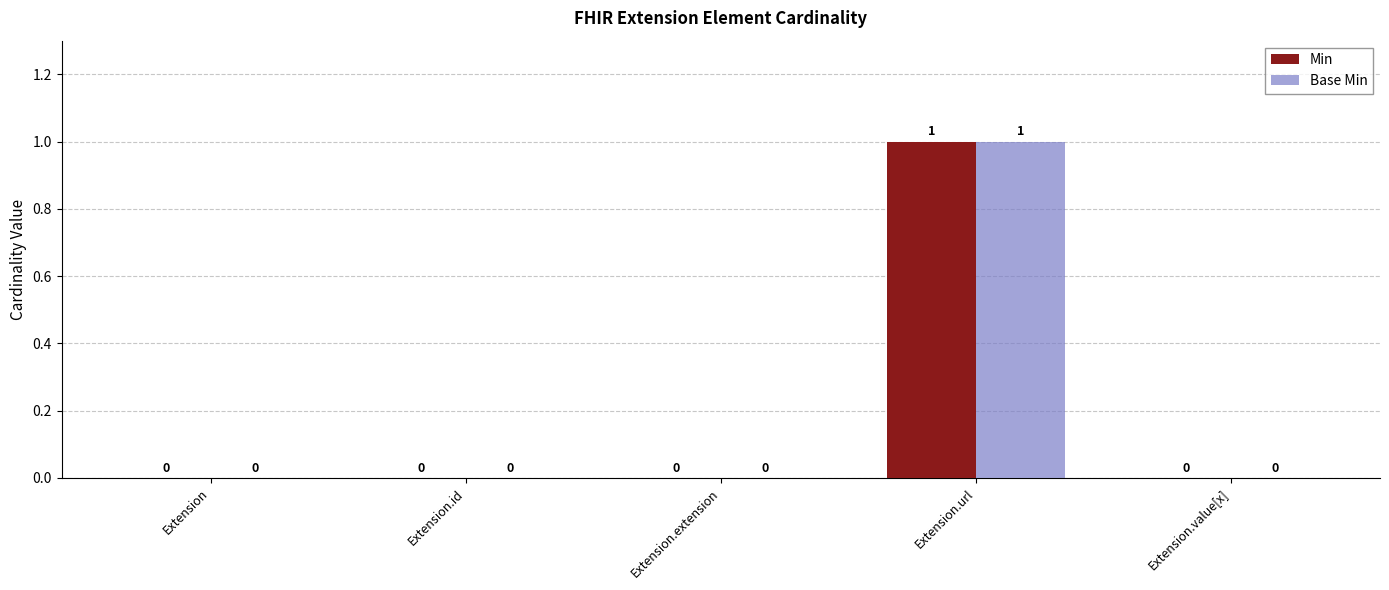

How many positive values does the Base Min series have?

1